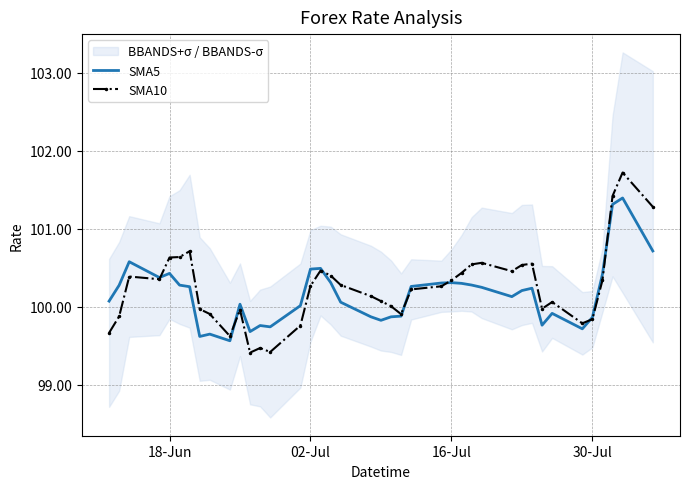

What is the maximum value for SMA10?

101.7